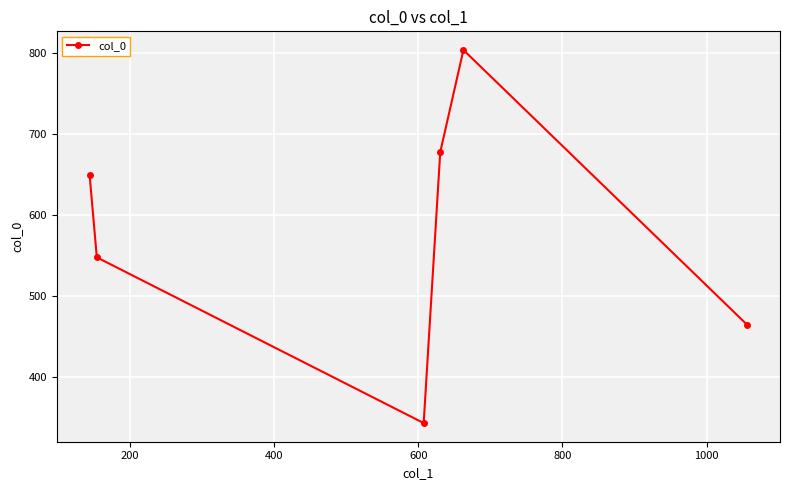

What is the difference between the second highest and second lowest values?

212.9